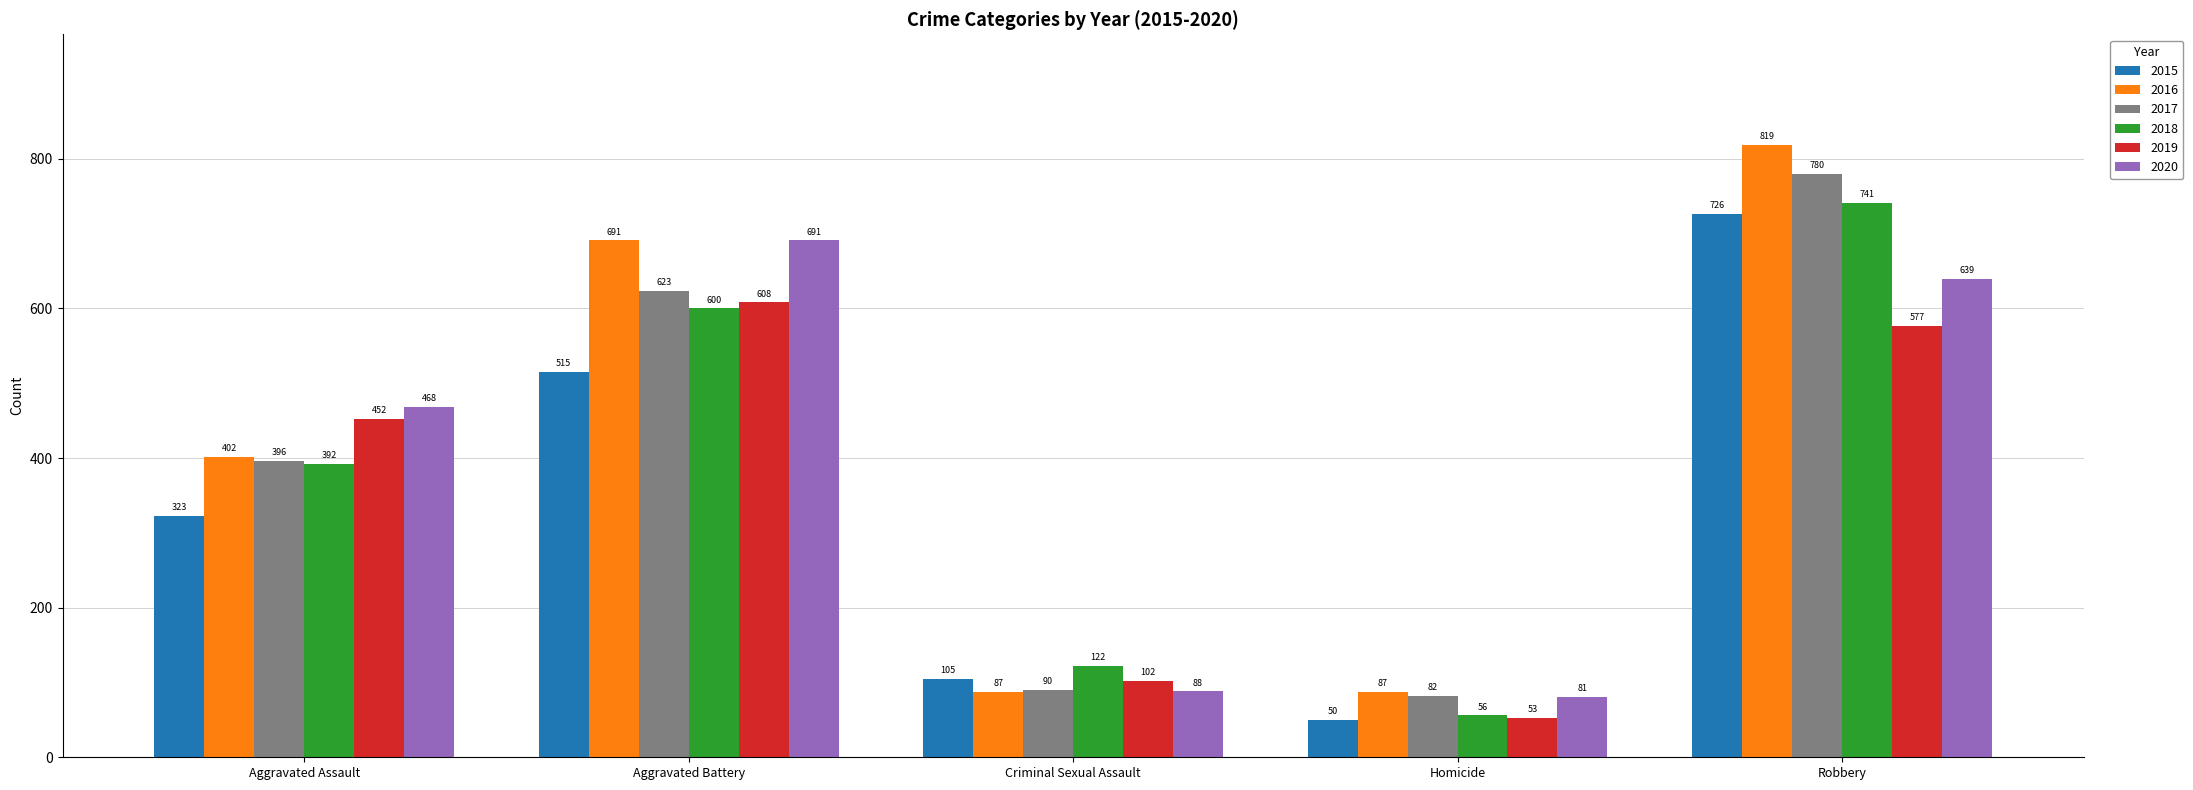

What is the difference between the 2019 values at Aggravated Battery and Homicide?

555